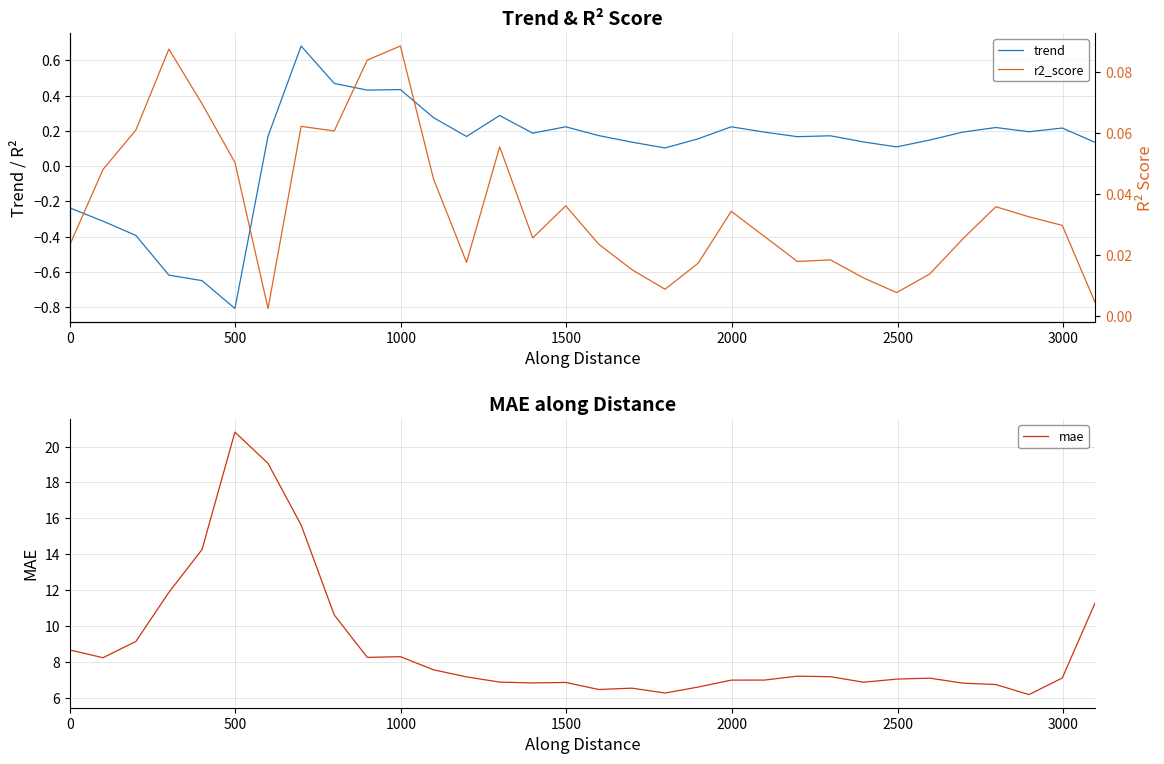

Rank the series by their maximum value, from highest to lowest.

mae, trend, r2_score